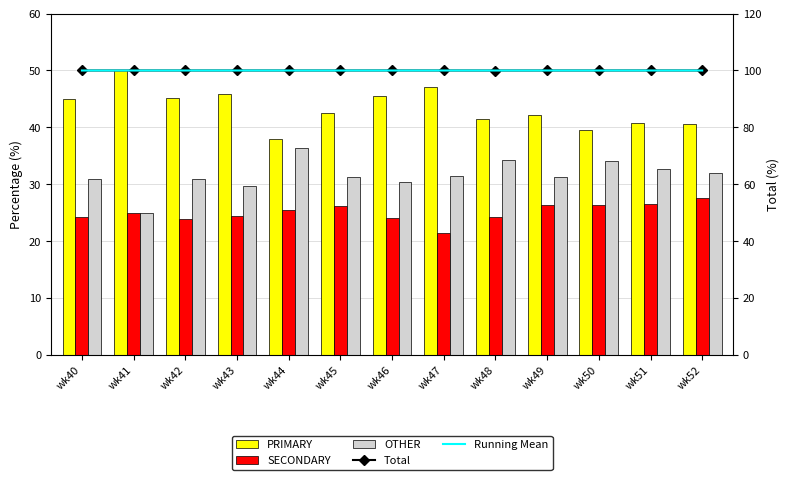

Reading left to right, extract all data points from this chart.

PRIMARY: wk40=44.9	wk41=50.0	wk42=45.2	wk43=45.8	wk44=38.0	wk45=42.5	wk46=45.5	wk47=47.1	wk48=41.4	wk49=42.2	wk50=39.5	wk51=40.8	wk52=40.5
SECONDARY: wk40=24.2	wk41=25.0	wk42=23.9	wk43=24.5	wk44=25.6	wk45=26.2	wk46=24.1	wk47=21.4	wk48=24.2	wk49=26.4	wk50=26.4	wk51=26.5	wk52=27.5
OTHER: wk40=30.9	wk41=25.0	wk42=31.0	wk43=29.7	wk44=36.4	wk45=31.4	wk46=30.4	wk47=31.5	wk48=34.3	wk49=31.3	wk50=34.1	wk51=32.7	wk52=31.9
Total: wk40=100.0	wk41=100.0	wk42=100.0	wk43=100.0	wk44=100.0	wk45=100.0	wk46=100.0	wk47=100.0	wk48=100.0	wk49=100.0	wk50=100.0	wk51=100.0	wk52=100.0
Running Mean: wk40=100.0	wk41=100.0	wk42=100.0	wk43=100.0	wk44=100.0	wk45=100.0	wk46=100.0	wk47=100.0	wk48=100.0	wk49=100.0	wk50=100.0	wk51=100.0	wk52=100.0